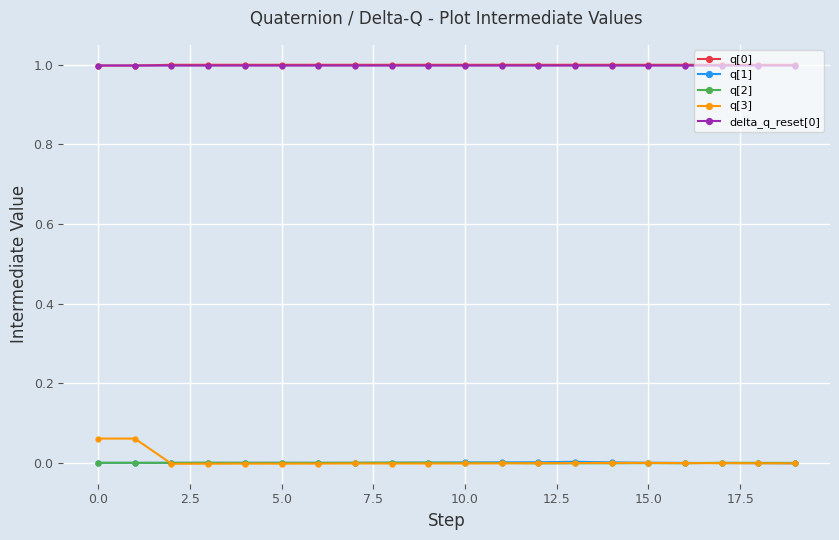

True or false: q[2] and q[0] intersect in this chart.

False